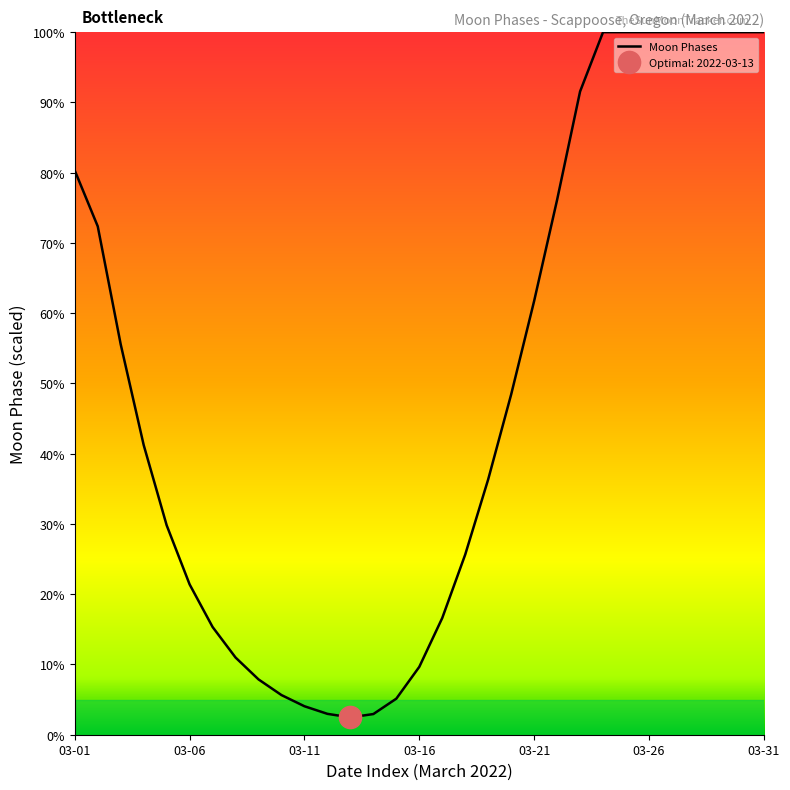

The value of Moon Phases at 03-26 is 54.0. True or false?

False